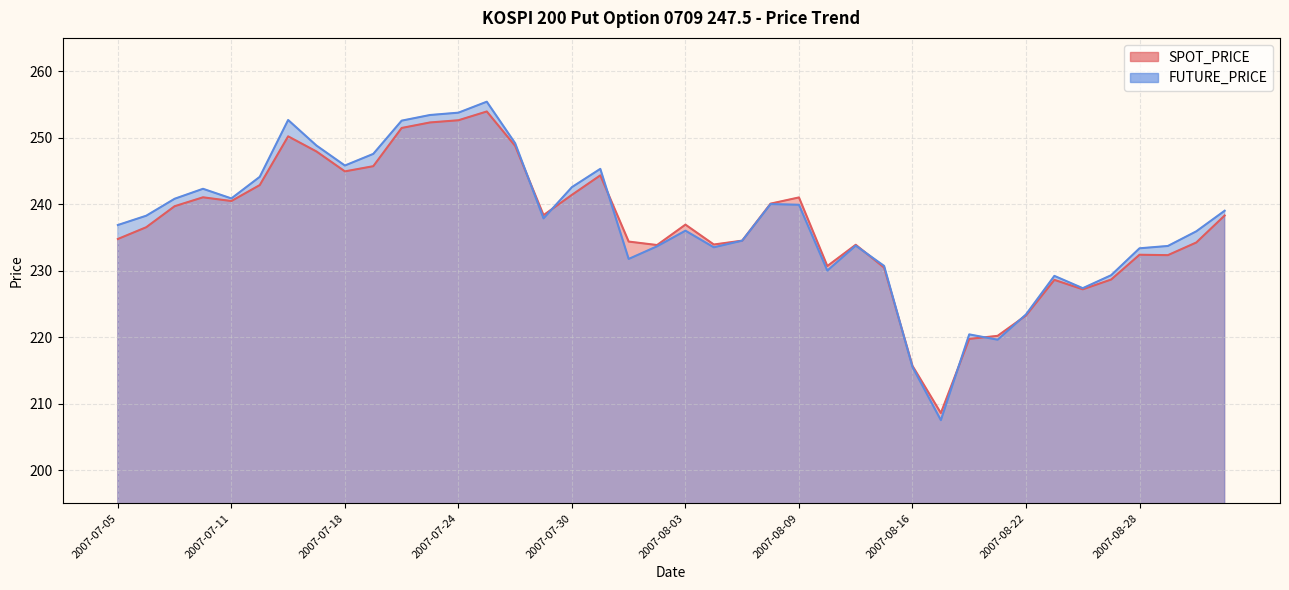

Count the number of data series in this chart.

2